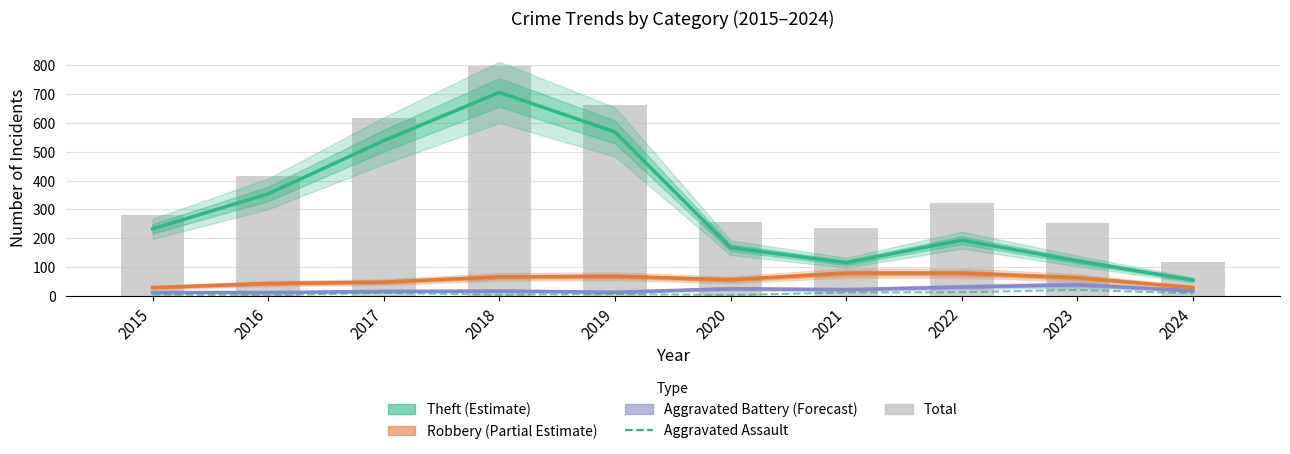

The value of Robbery (Partial Estimate) at 2018 is 67. True or false?

True